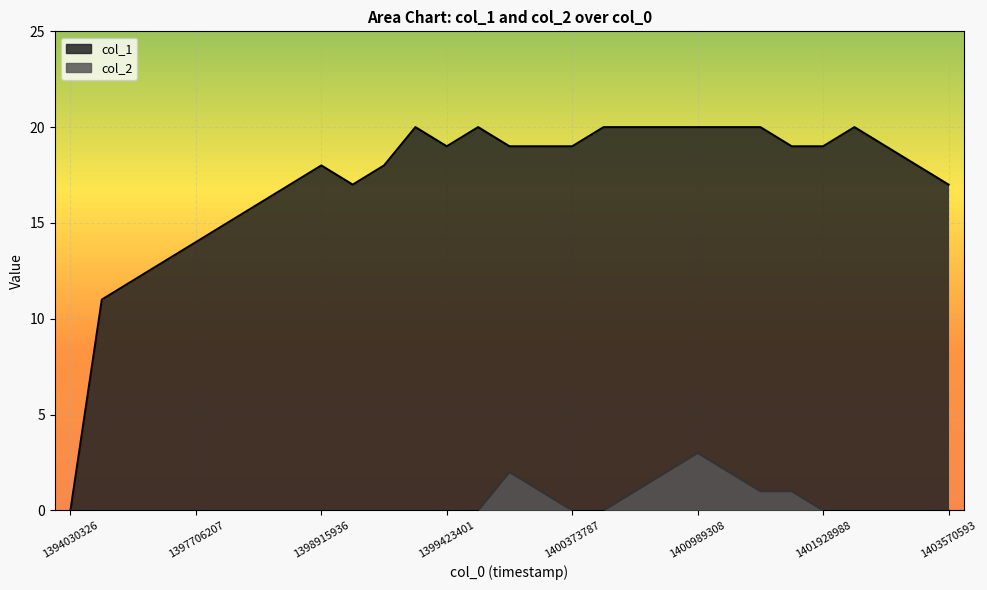

True or false: col_2 and col_1 intersect in this chart.

False